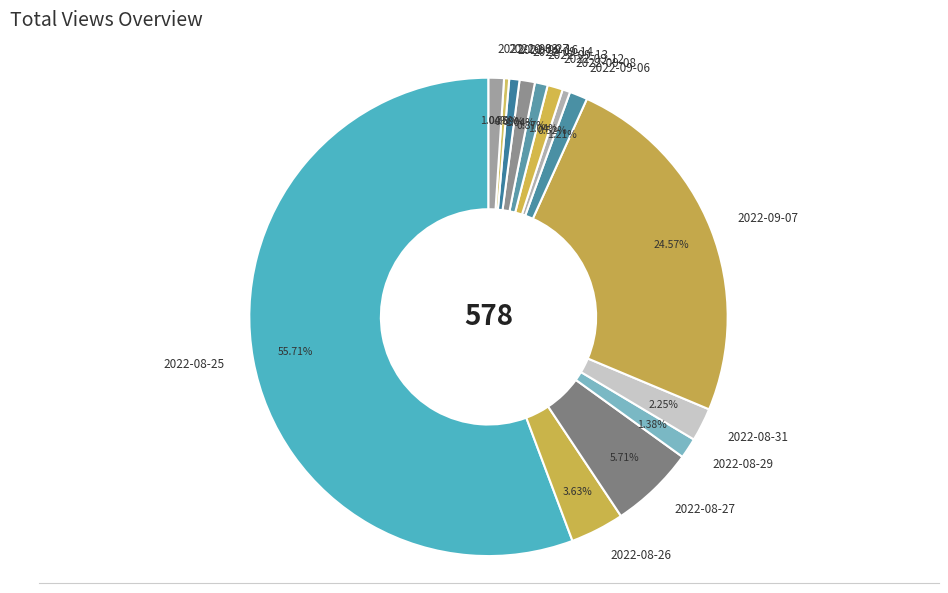

What is the total percentage of 2022-09-14 and 2022-09-08?

1.6%